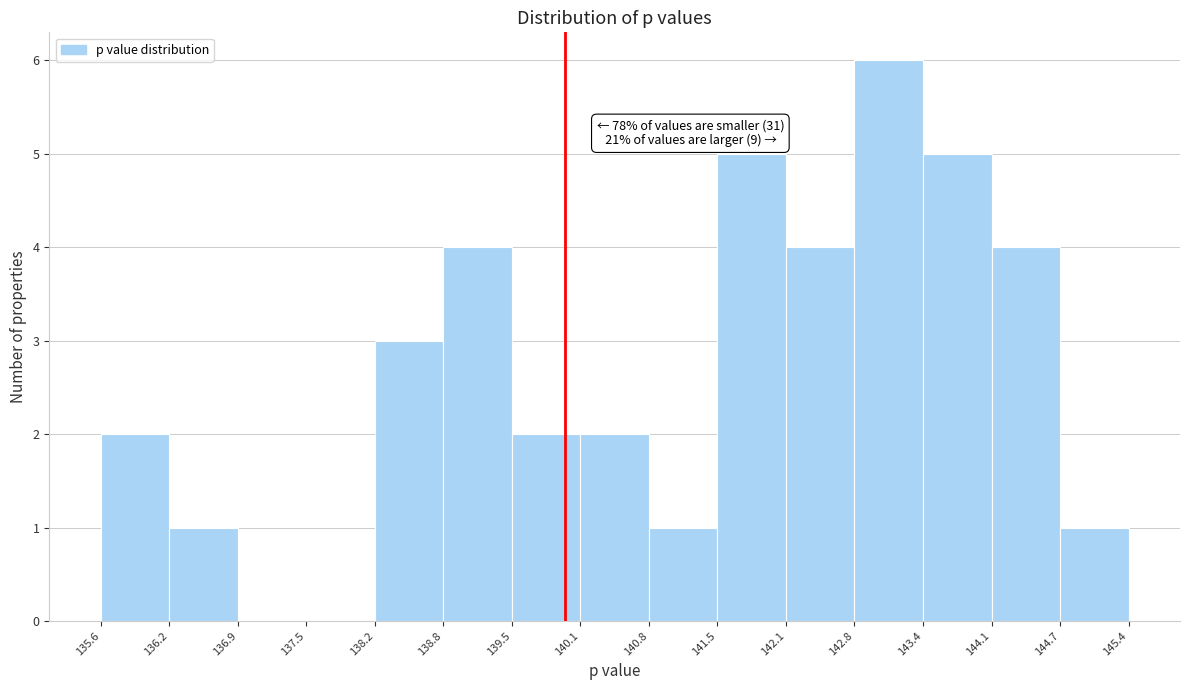

Over which range of the x-axis is the bar tallest?

142.8 to 143.4